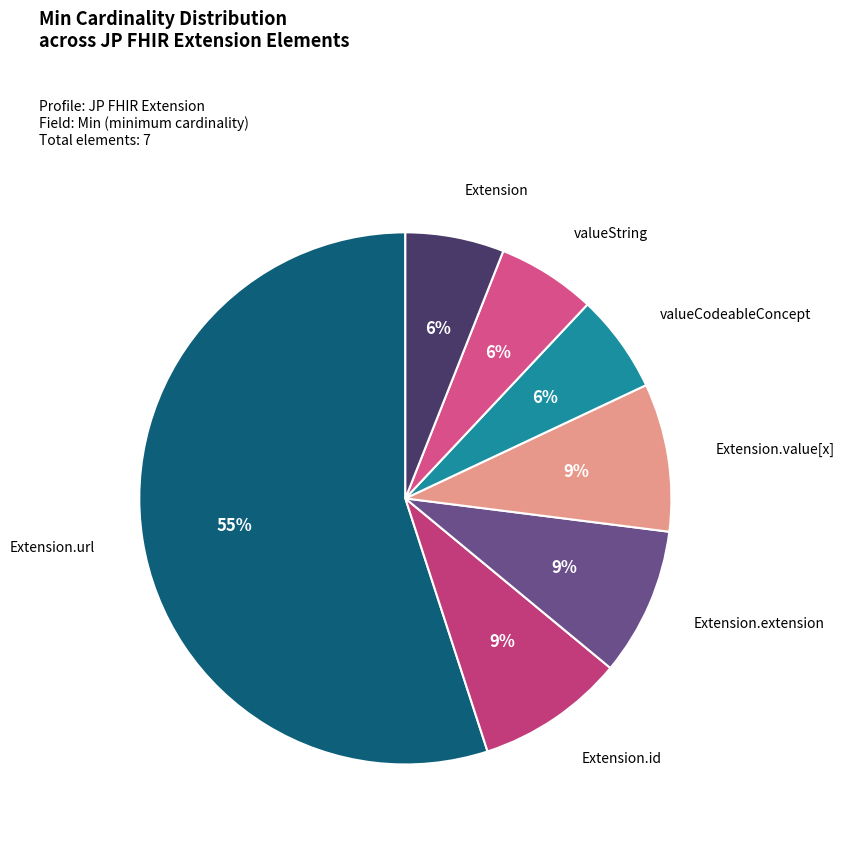

Which category has the smallest portion of the pie?

Extension